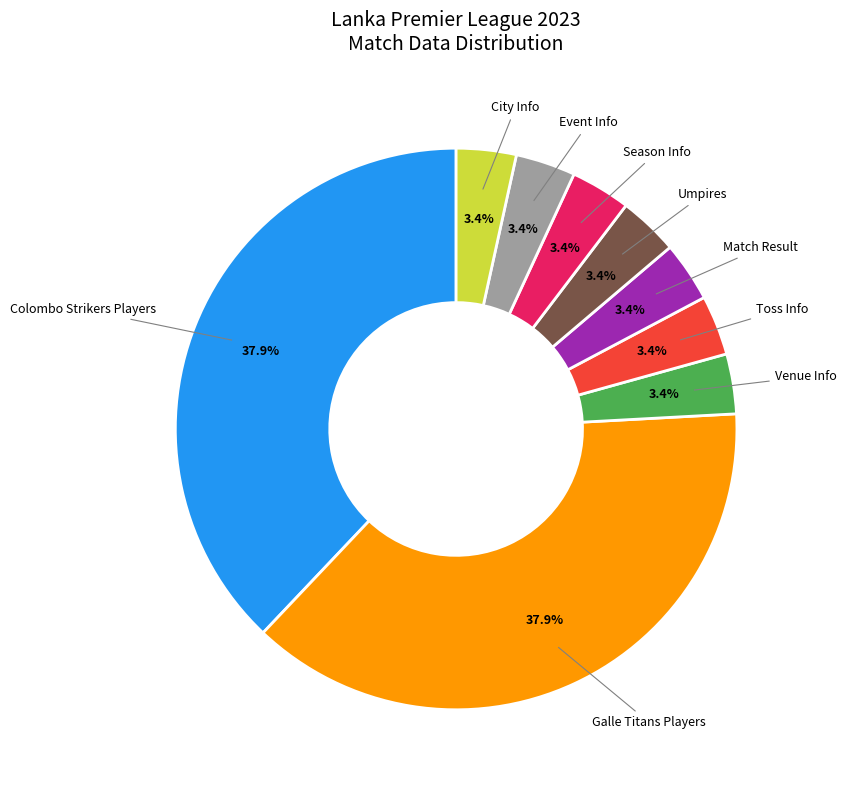

Is there a majority slice in this chart?

No